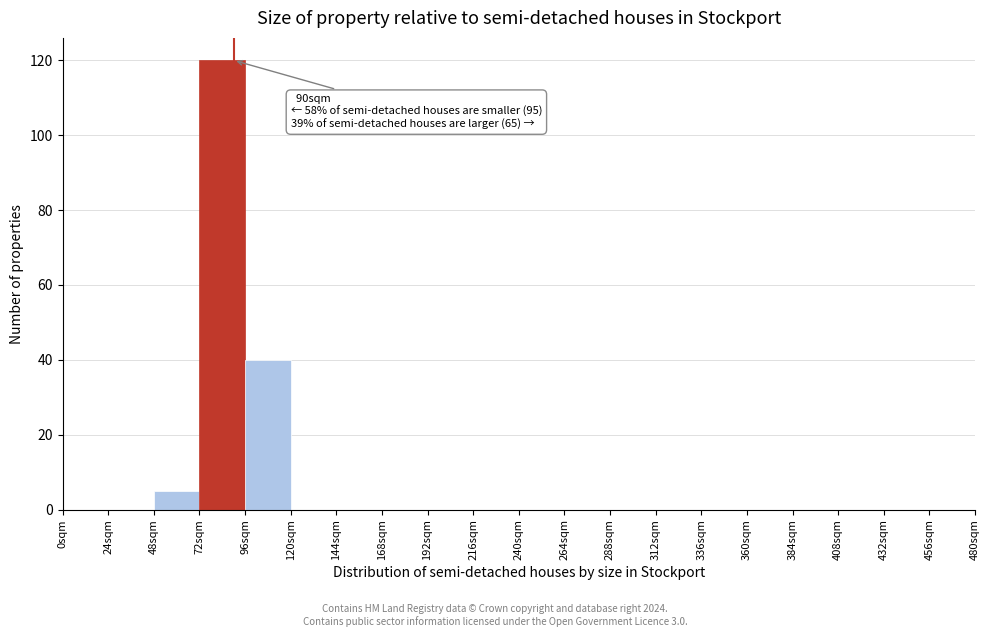

Over which range of the x-axis is the bar tallest?

72 to 96